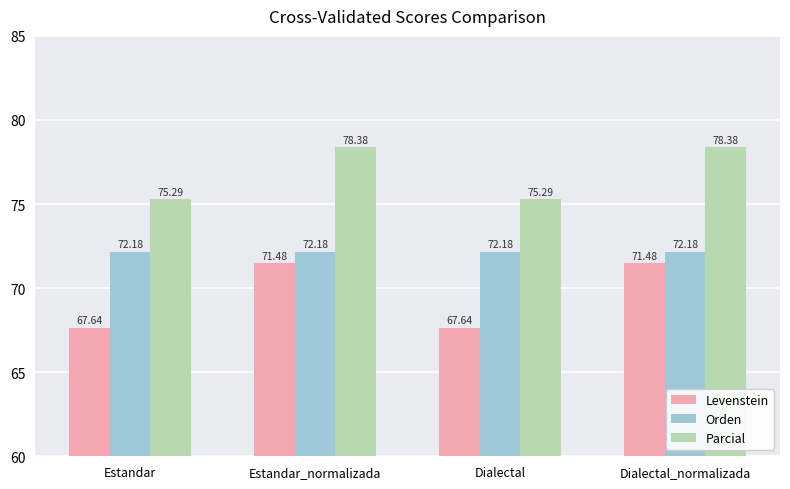

What is the difference between the highest and lowest values at Dialectal?

7.7